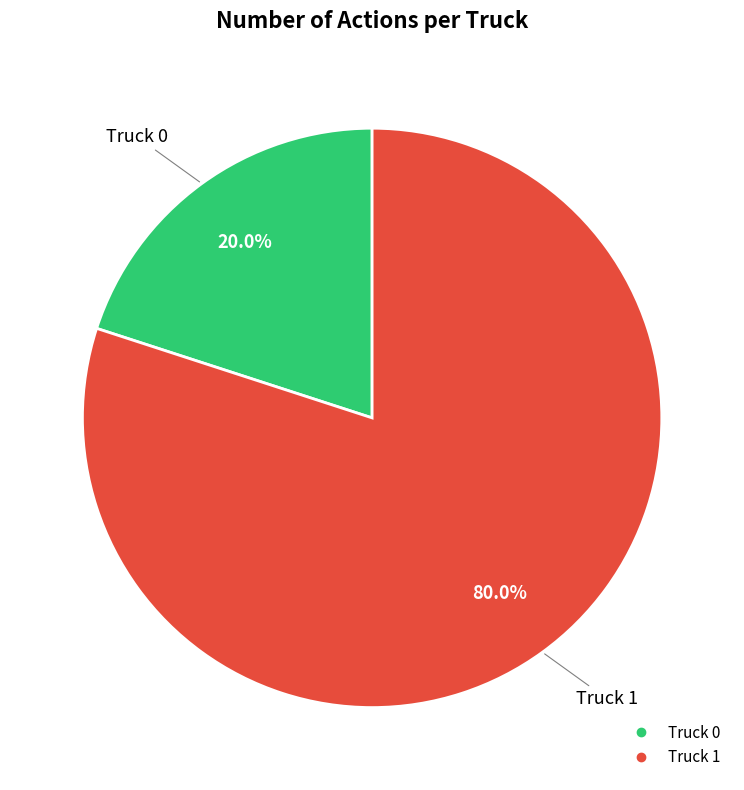

How many segments does this pie chart have?

2